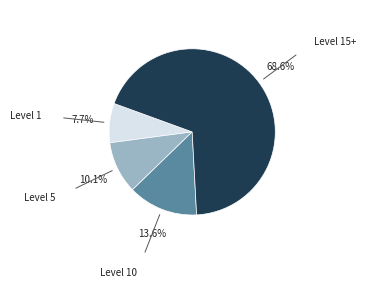

Is there any slice that represents more than half of the pie?

Yes